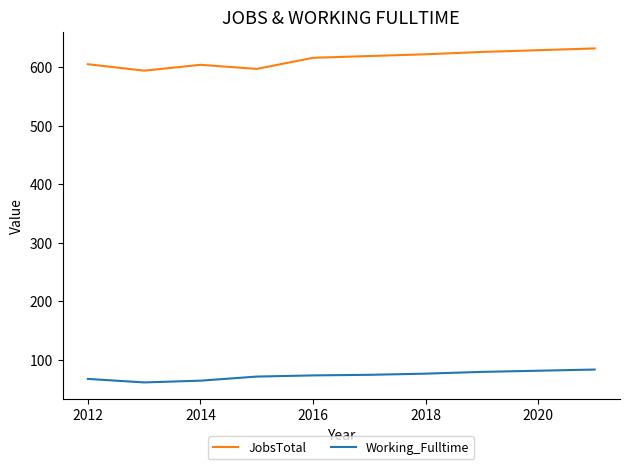

True or false: JobsTotal and Working_Fulltime cross at least once.

False